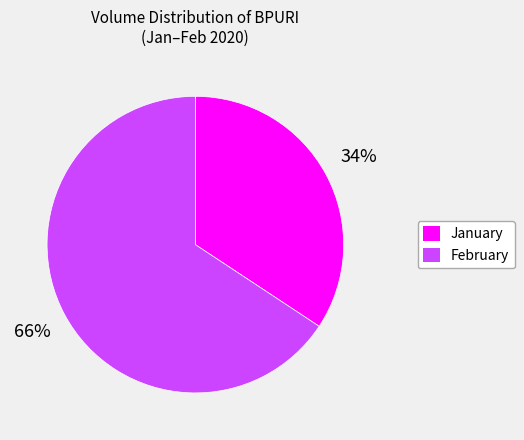

Is there a majority slice in this chart?

Yes